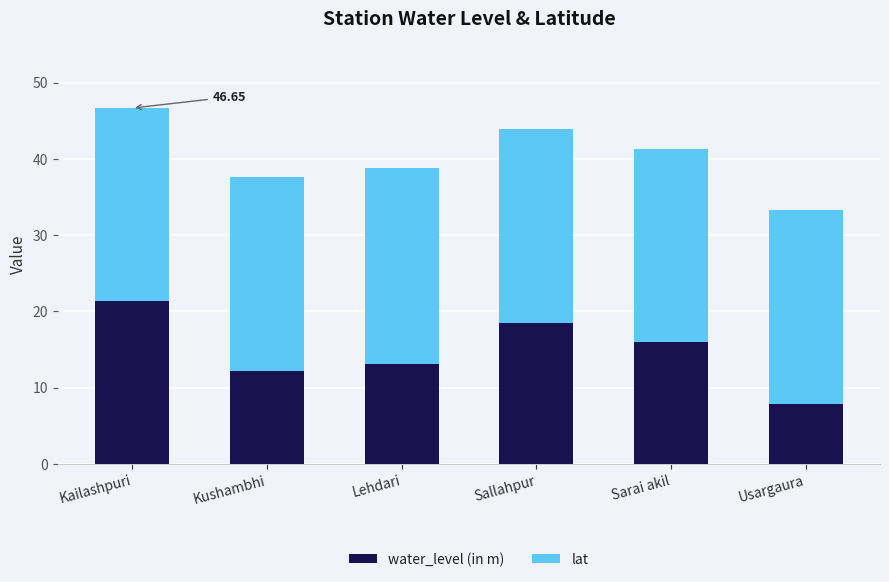

What is the lowest value of the water_level (in m) series?

7.8